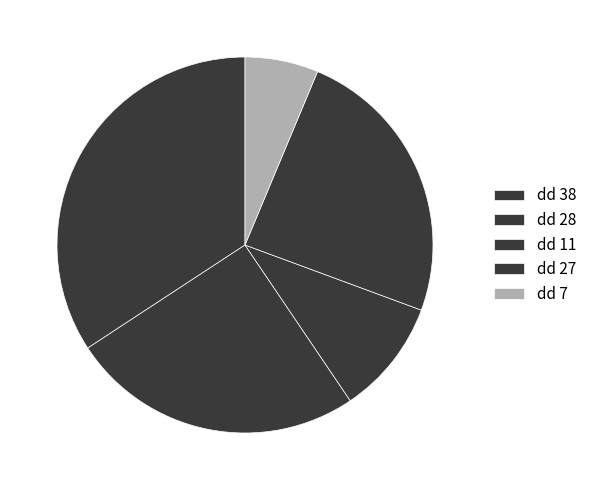

To the nearest percent, what is the difference between the largest and smallest slice percentages?

28%